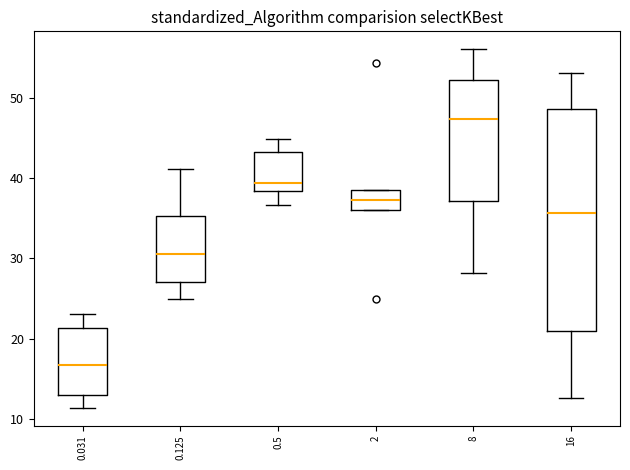

Which box is the tallest, from its lower edge to its upper edge?

16